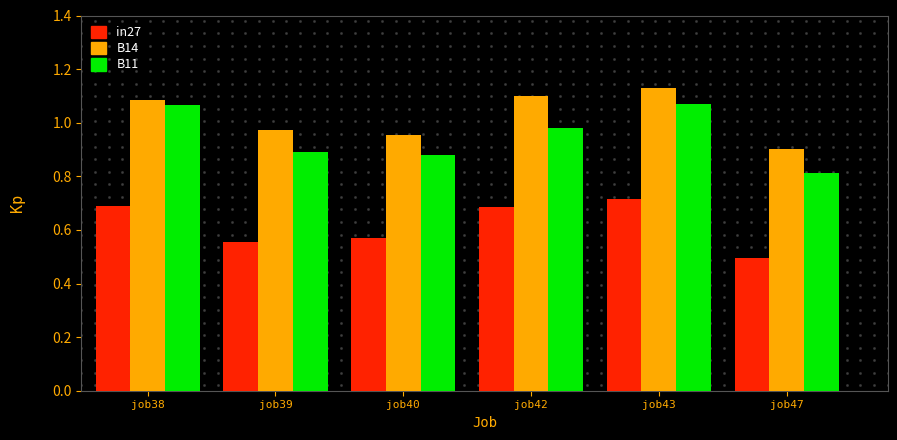

The value of in27 at job47 is 0.5. True or false?

True